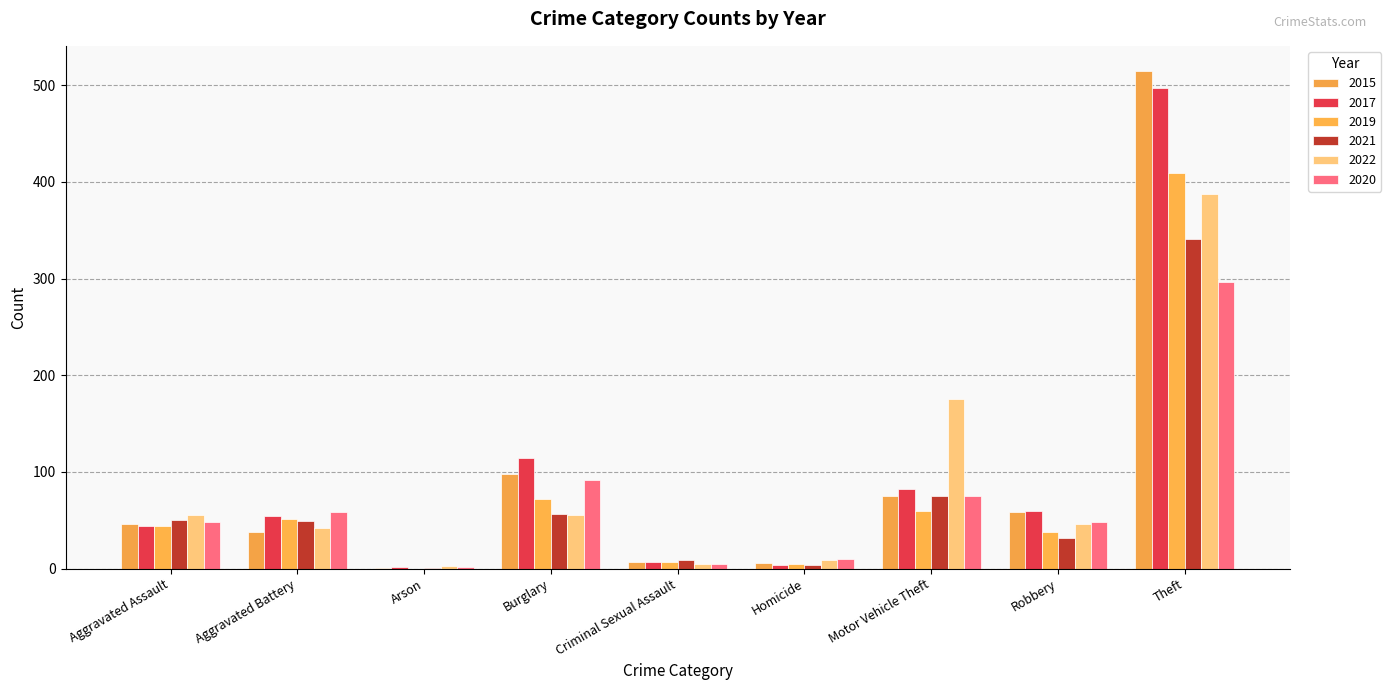

What is the label of the 5th bar from the left?

Criminal Sexual Assault